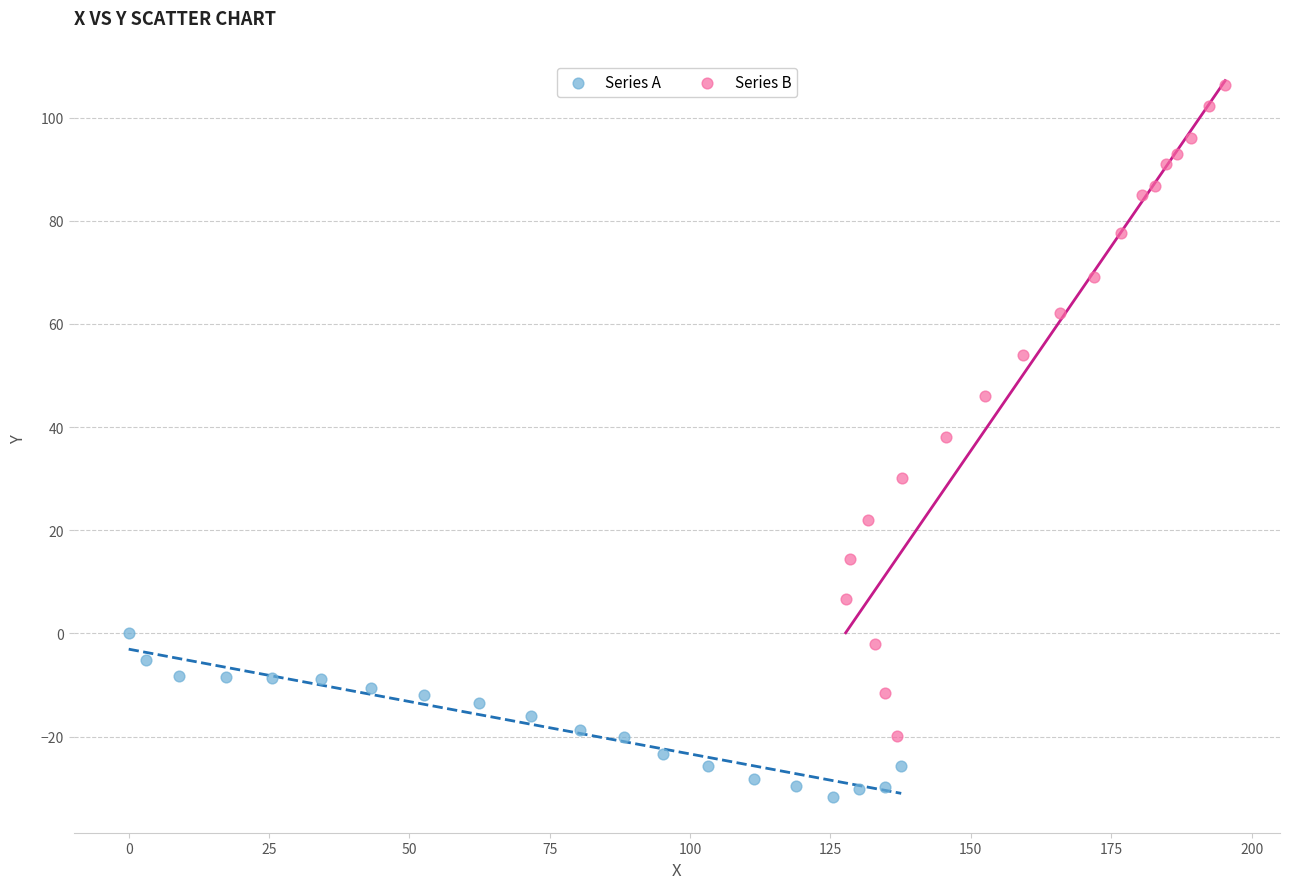

Which series contains the lowest Y value?

Series A